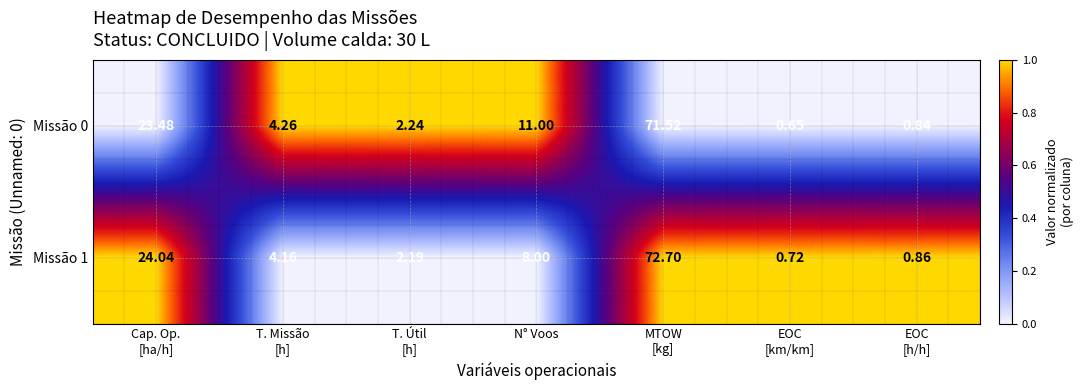

Count the number of categories in the chart.

7